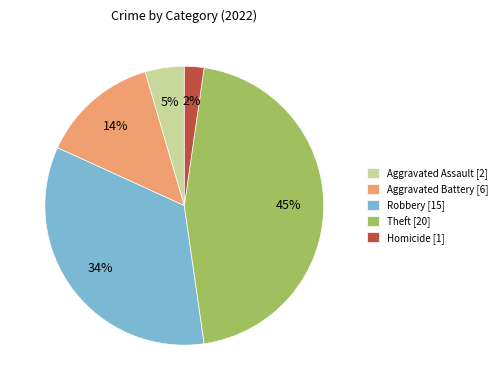

Is it true that Theft [20] is 45% of the pie?

True